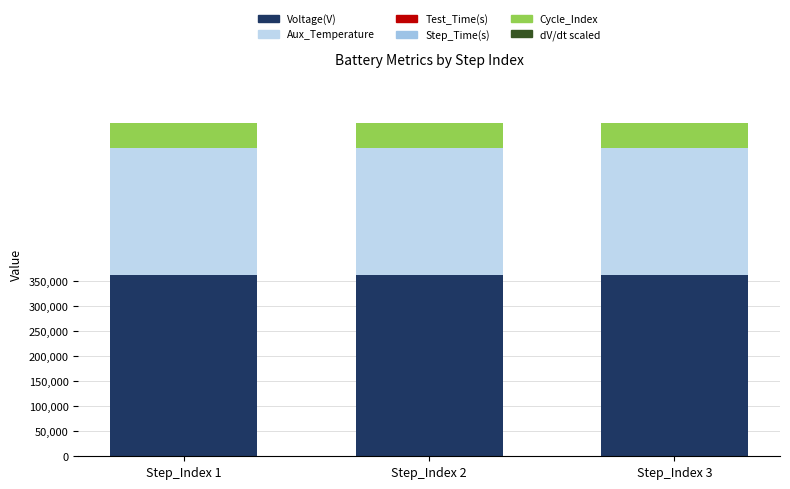

How many categories are shown in the chart?

3